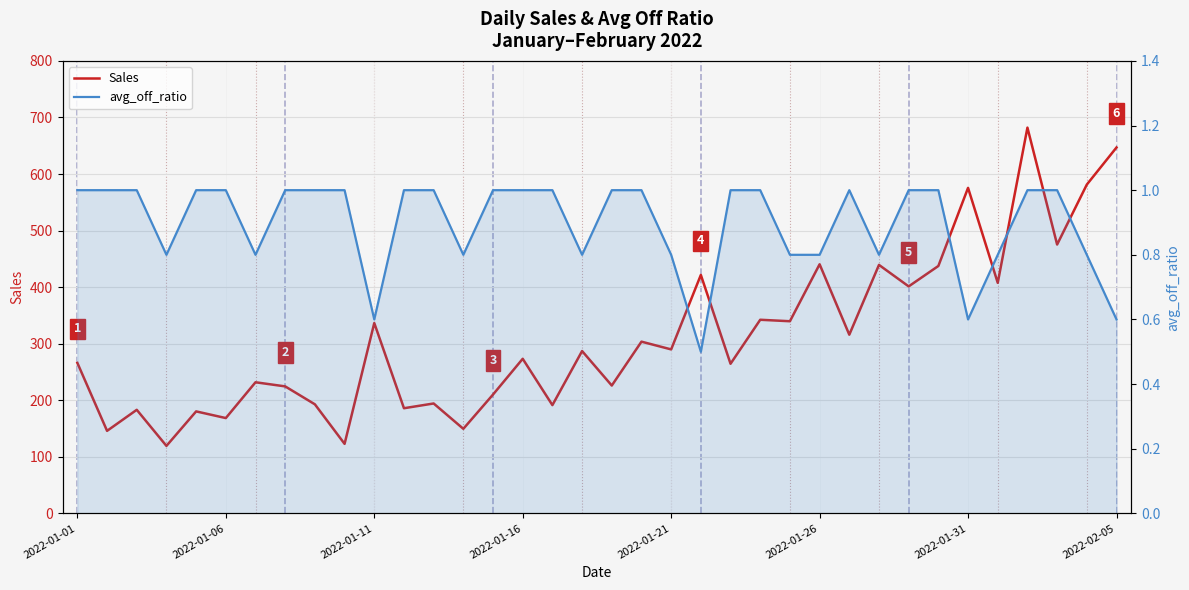

What is the difference between the avg_off_ratio values at 34 and 12?

0.2